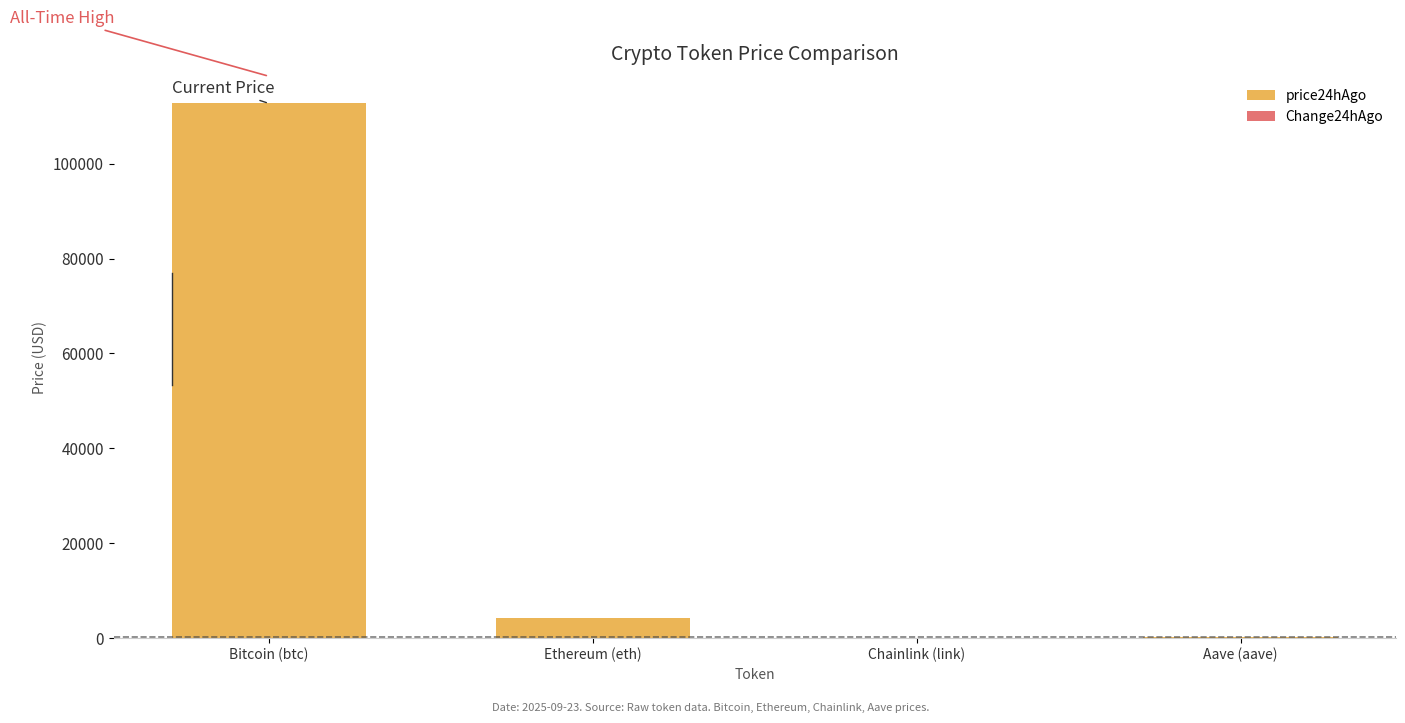

What is the maximum value for price24hAgo?

112675.0